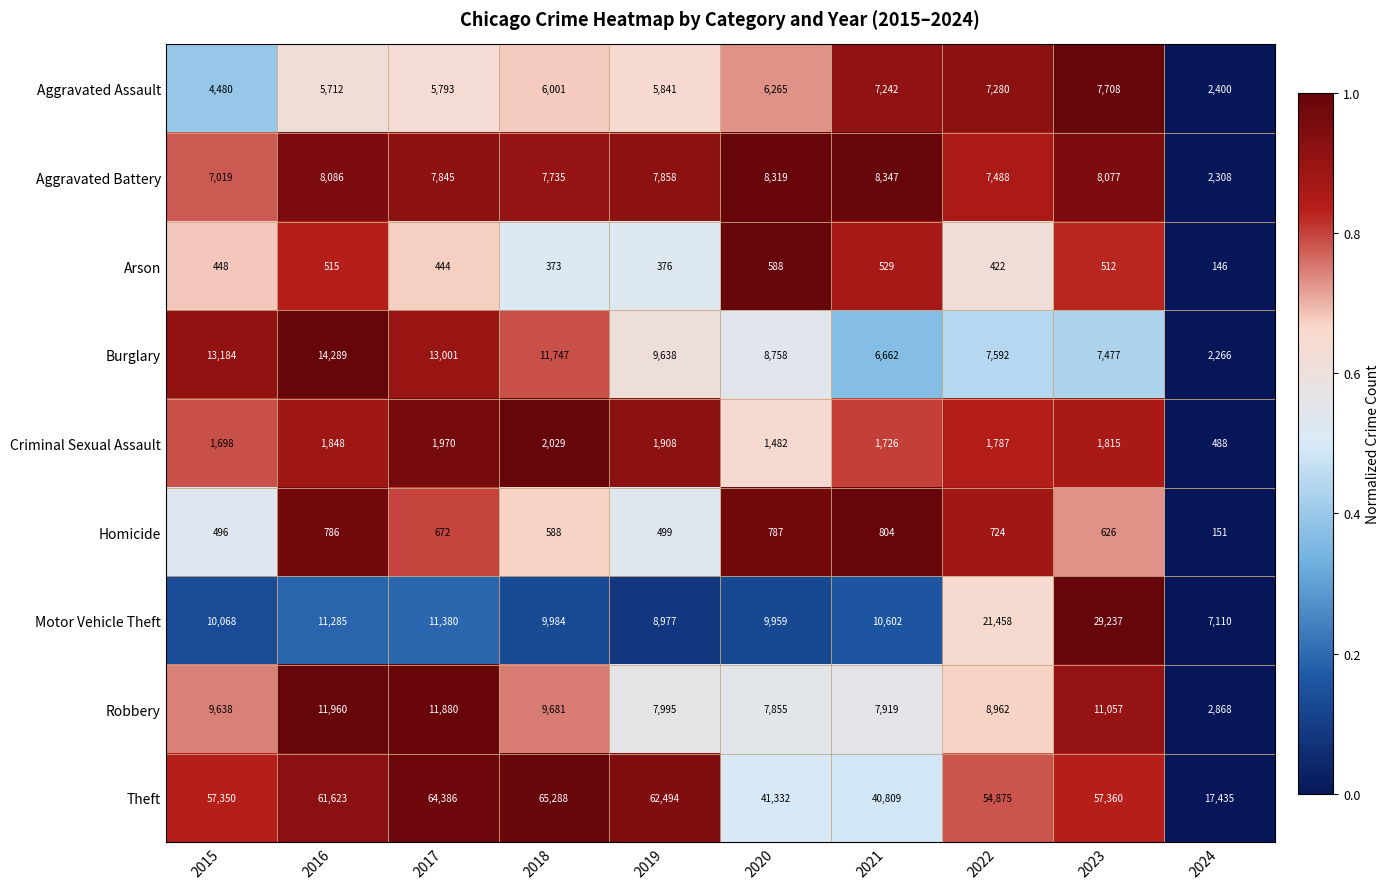

Between 2020 and 2023, which series saw the biggest shift?

Motor Vehicle Theft